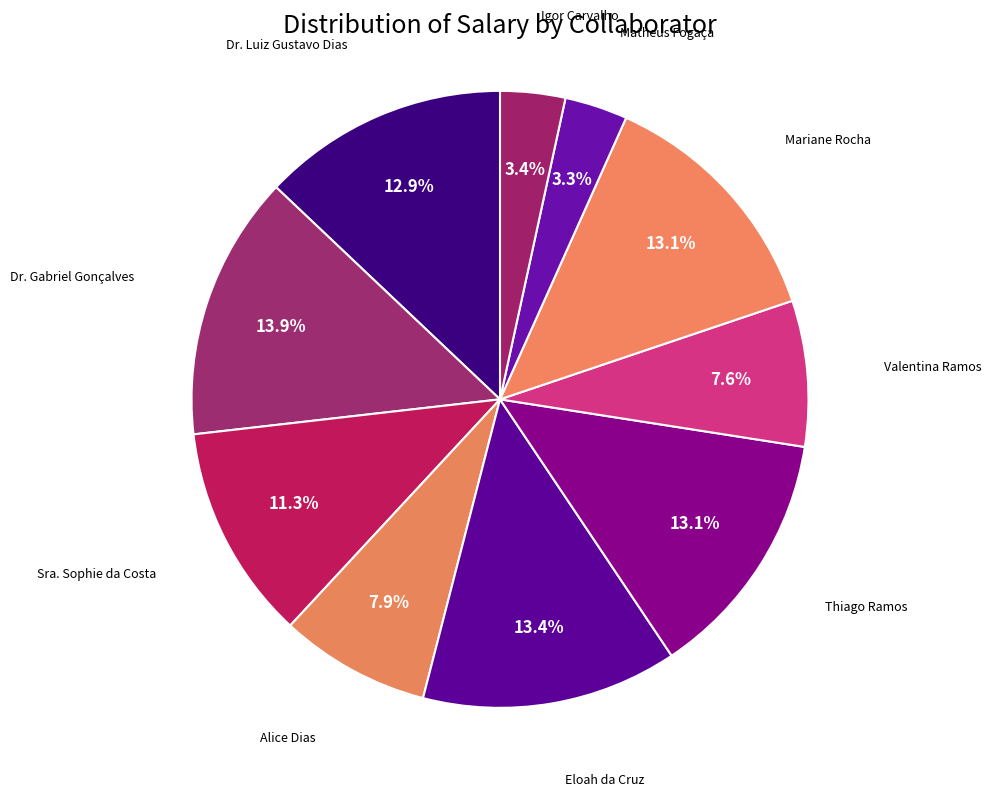

Count the number of slices in the pie.

10